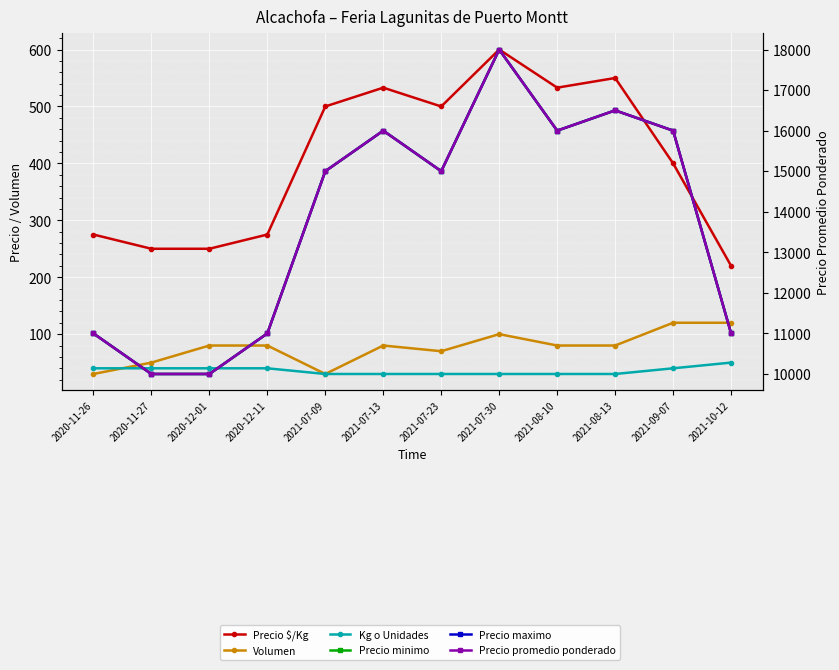

In Precio minimo, how many points are lower than both neighbors (excluding endpoints)?

2